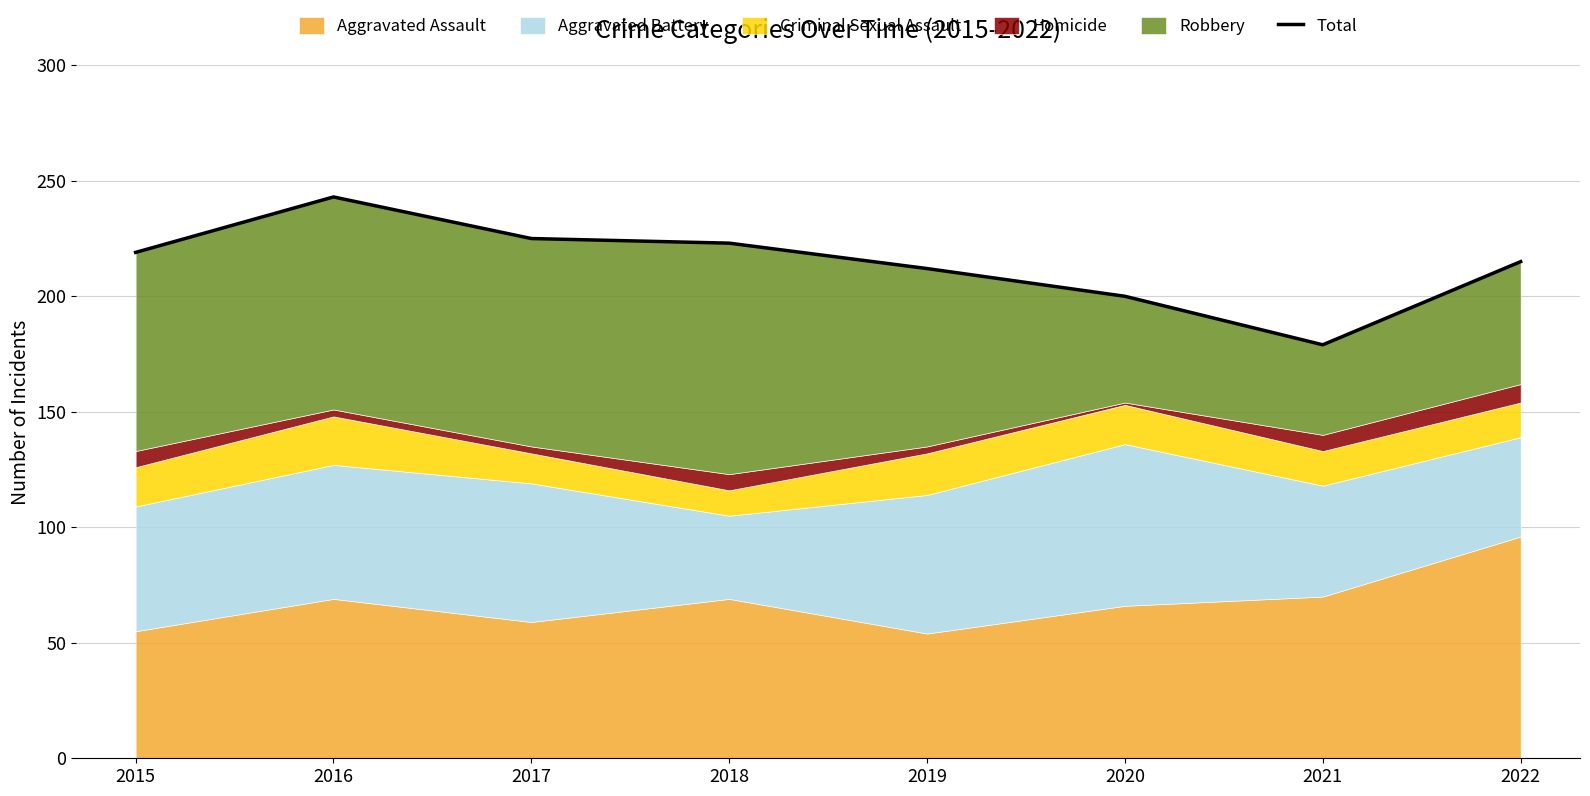

Approximately how many times larger is the value at 2021 compared to 2019?

0.8